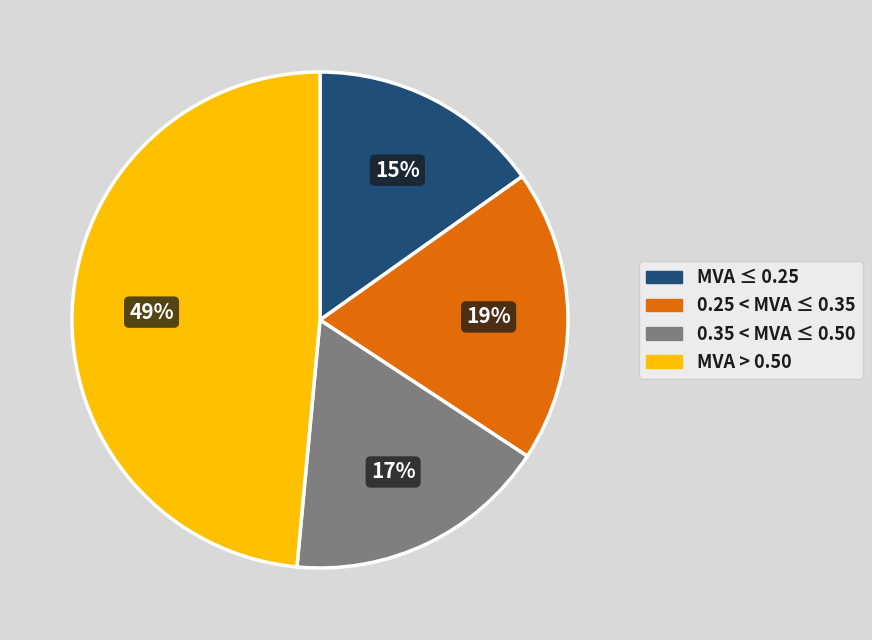

Count the number of slices in the pie.

4